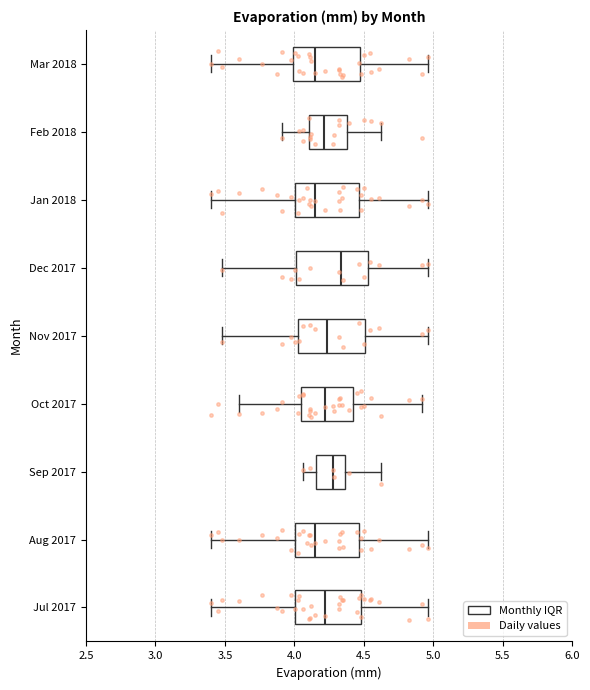

Where does the median line of the box for Sep 2017 sit on the x-axis? The values are not printed on the chart, so give them approximately, as read against the axis.

4.30